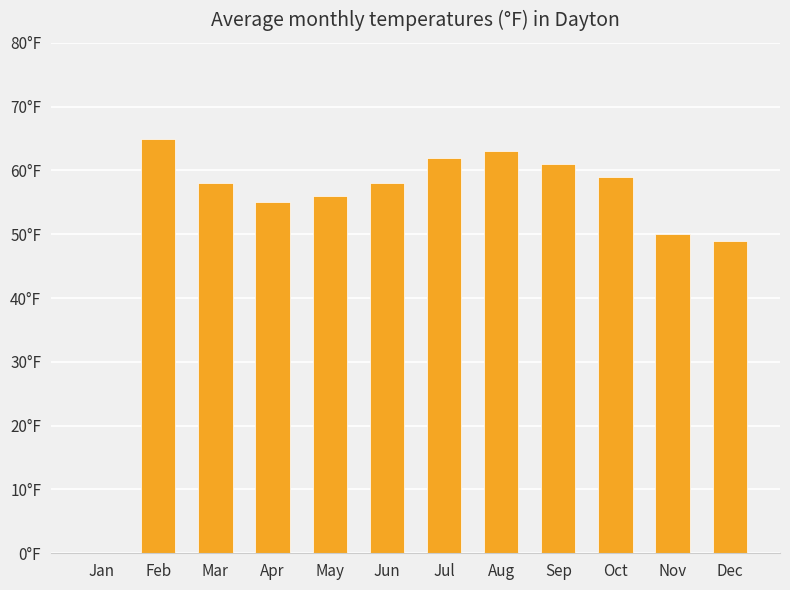

Are the bars horizontal?

No